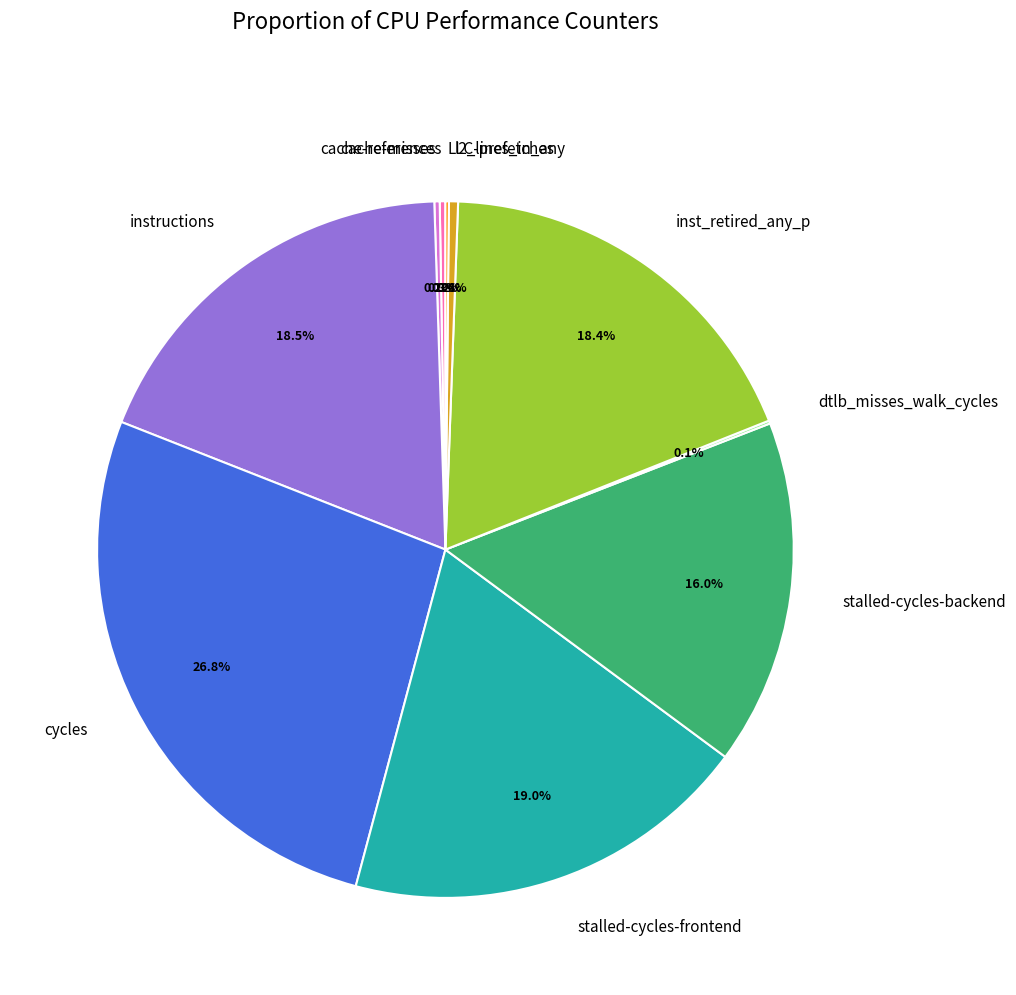

Which has a higher value, cycles or stalled-cycles-frontend?

cycles